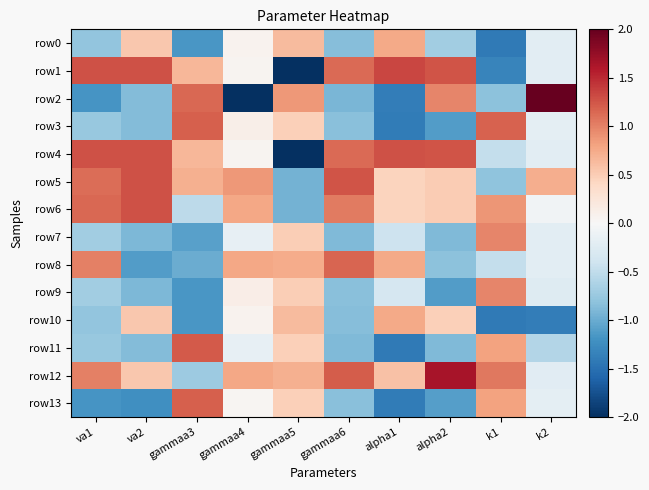

Rank the series at va1 from highest to lowest value.

row1, row4, row6, row5, row8, row12, row7, row9, row3, row11, row0, row10, row13, row2